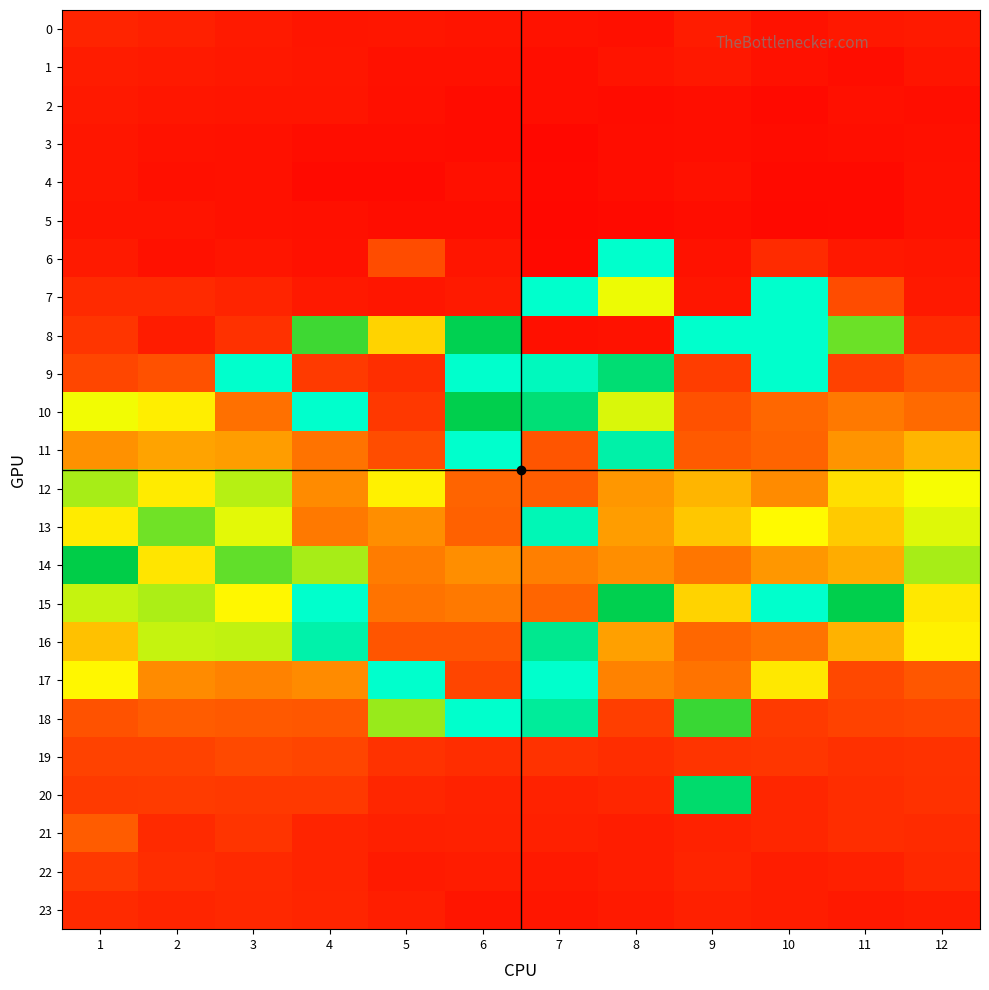

At 3, list the series in order from smallest to largest.

4, 5, 3, 2, 6, 1, 0, 7, 23, 22, 8, 21, 20, 19, 18, 10, 17, 11, 15, 13, 16, 12, 14, 9